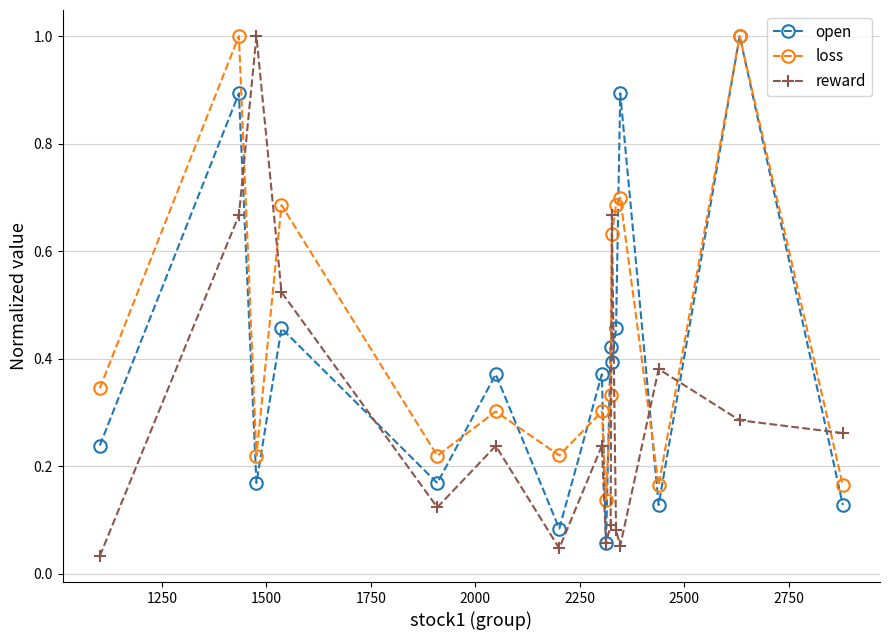

Which series ends up on top after the final intersection of open and loss?

loss